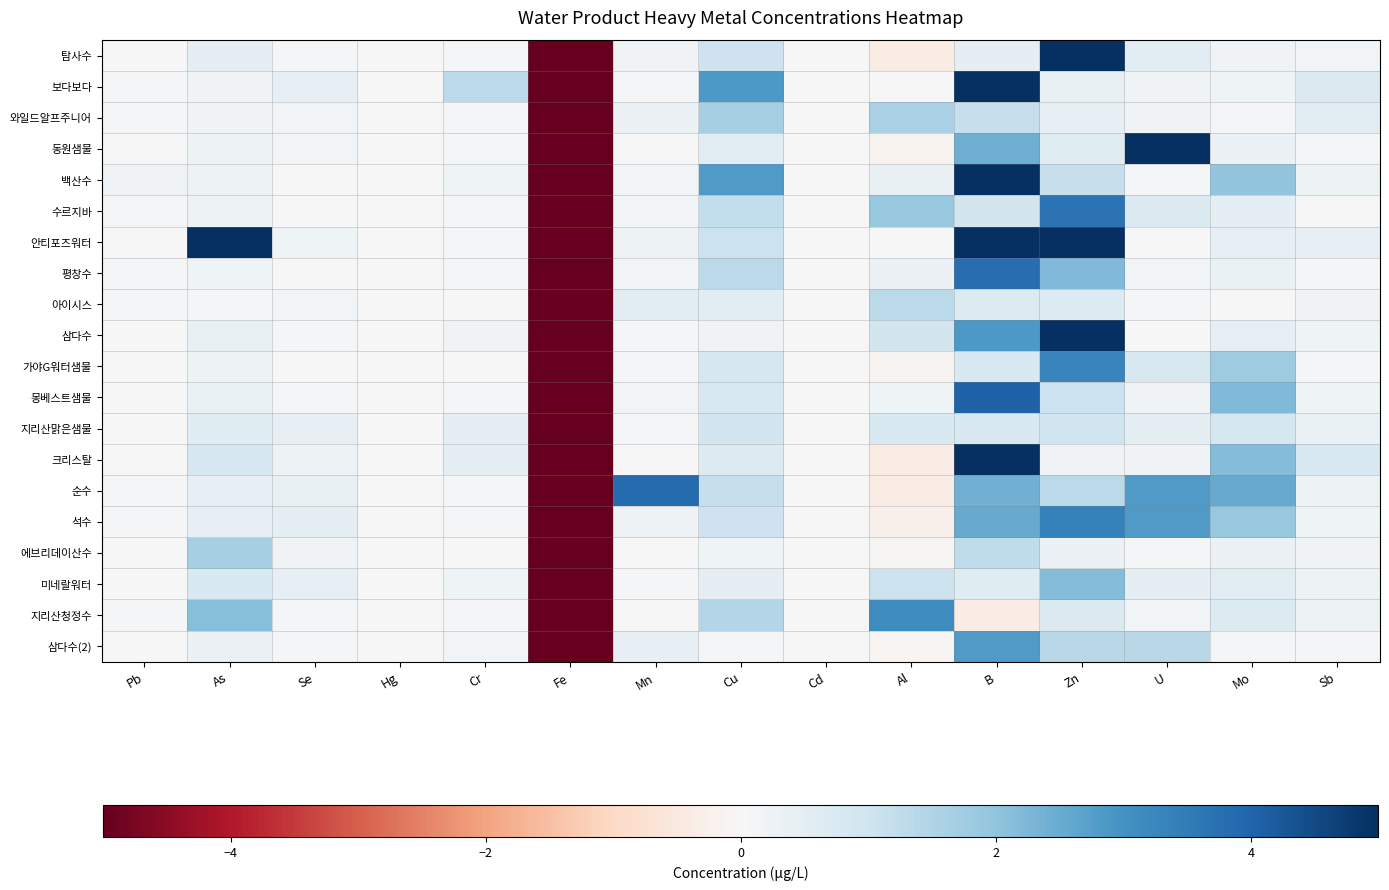

Count the number of data series in this chart.

20